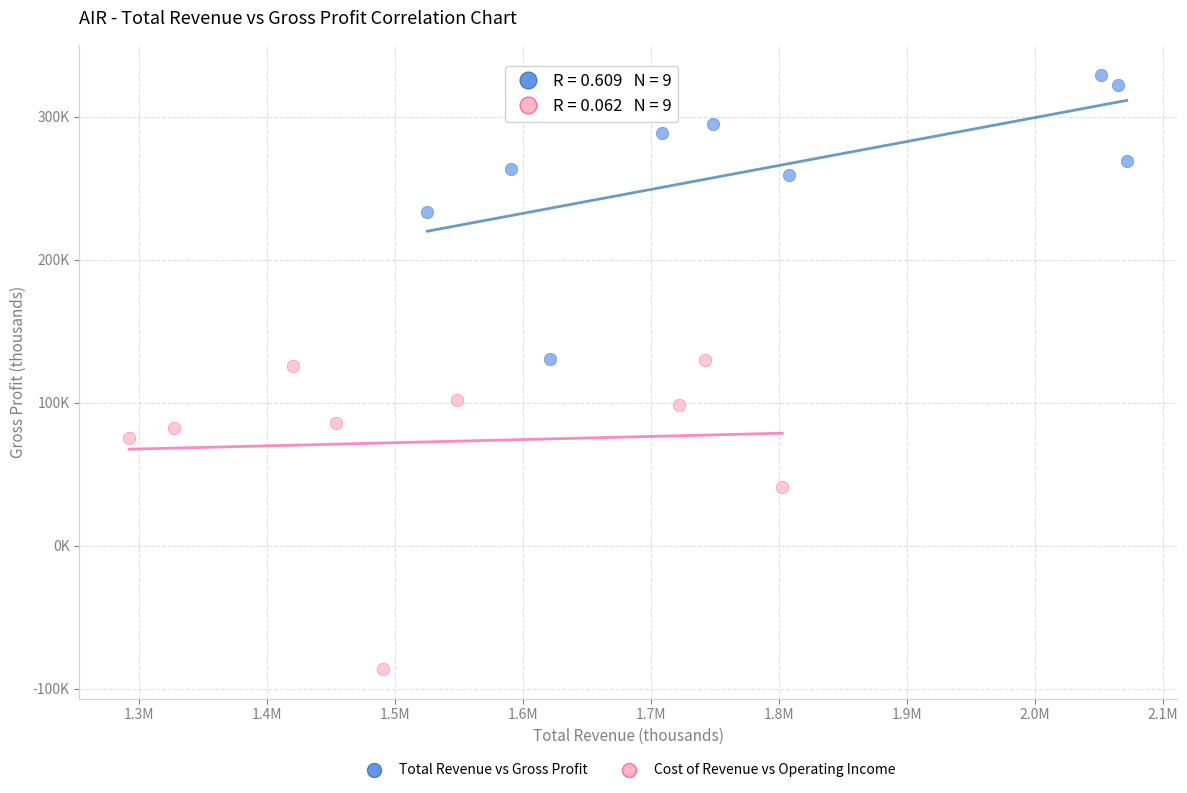

Which series has the widest spread of Y values?

Cost of Revenue vs Operating Income